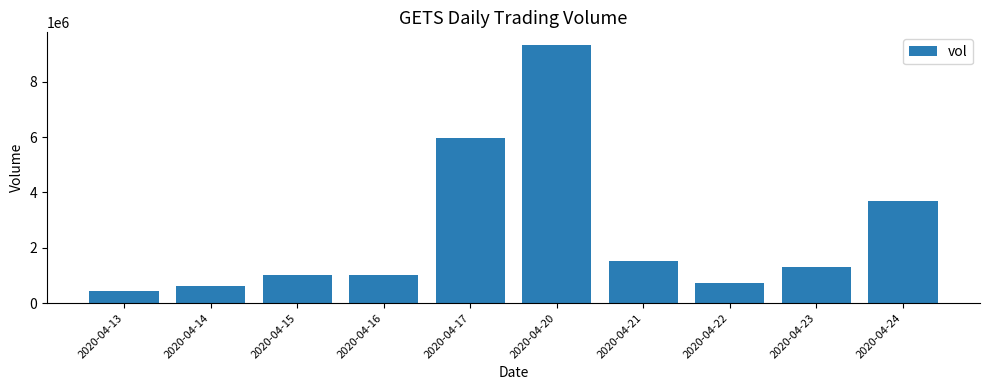

At which label is the value closest to 4881750?

2020-04-17